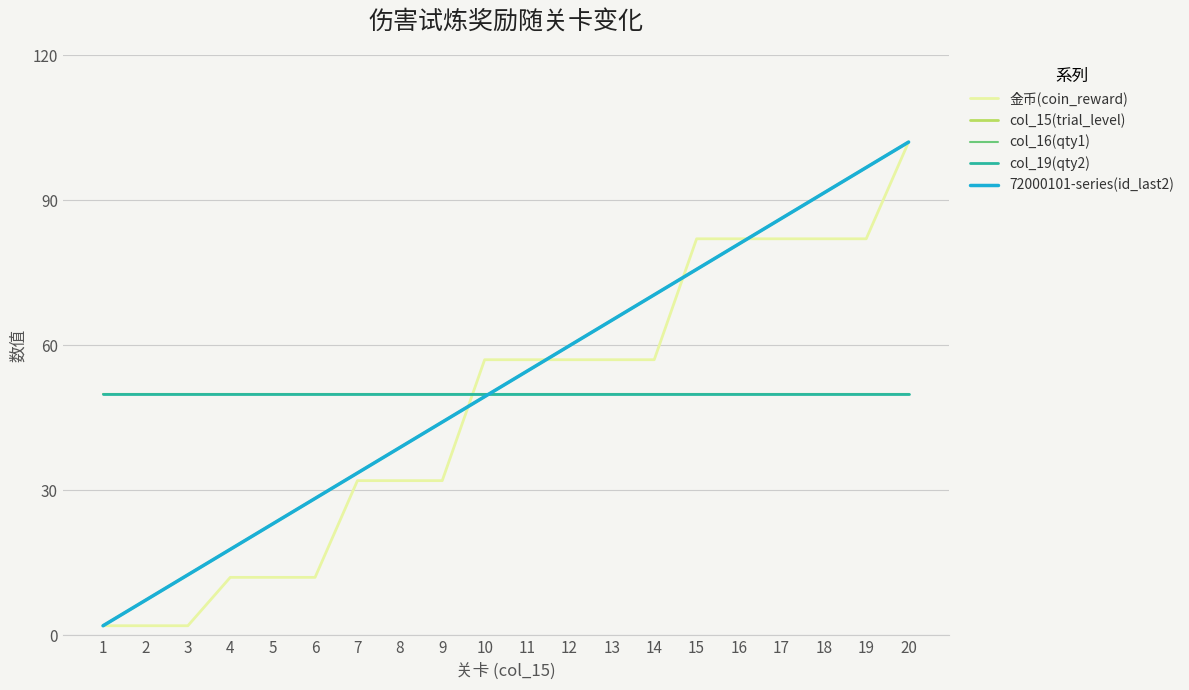

Is it true that col_16(qty1) equals 50.0 at 1?

True